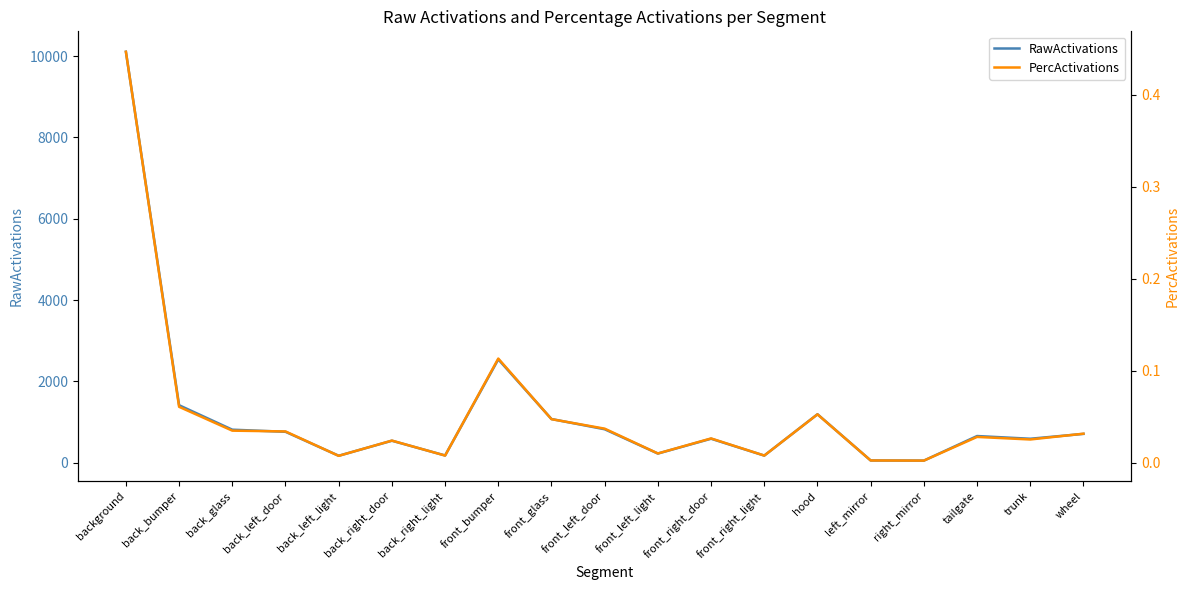

Reading left to right, transcribe all the data shown in this chart.

RawActivations: 10104.3	1414.5	813.1	761.2	172.0	541.7	179.0	2541.4	1074.9	823.8	226.4	591.1	176.3	1193.0	55.9	52.9	656.9	590.4	710.0
PercActivations: 0.4	0.1	0.0	0.0	0.0	0.0	0.0	0.1	0.0	0.0	0.0	0.0	0.0	0.1	0.0	0.0	0.0	0.0	0.0